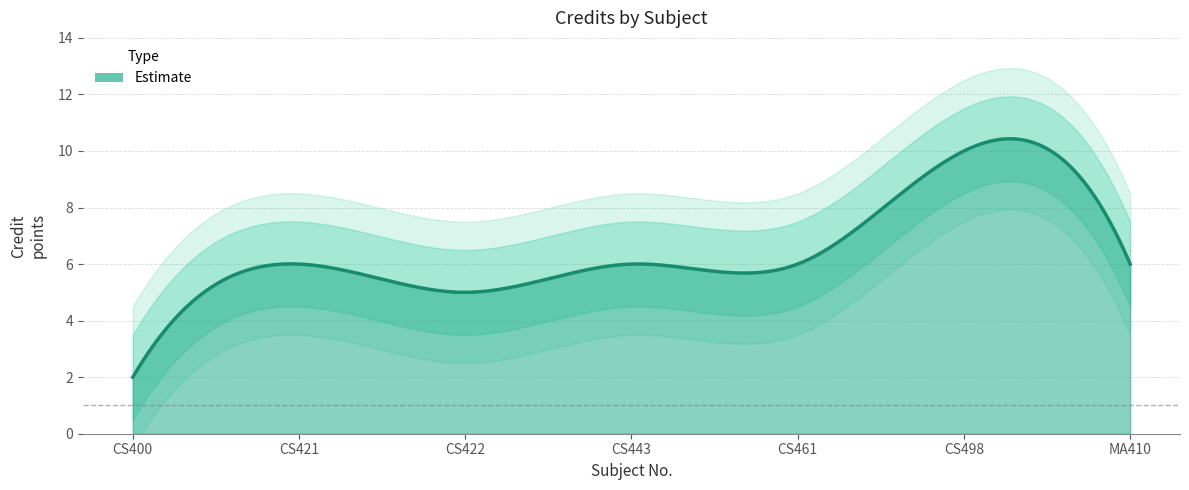

What is the maximum value shown in the chart?

10